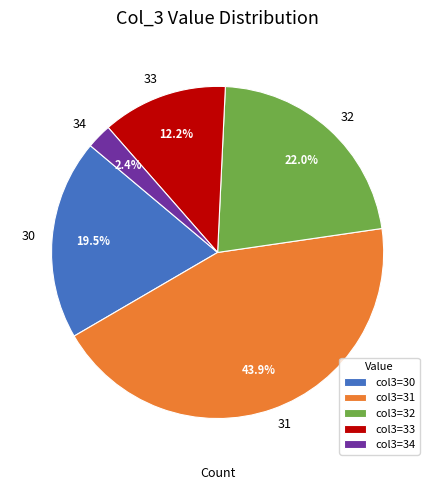

To the nearest percent, what portion does 32 represent?

22%